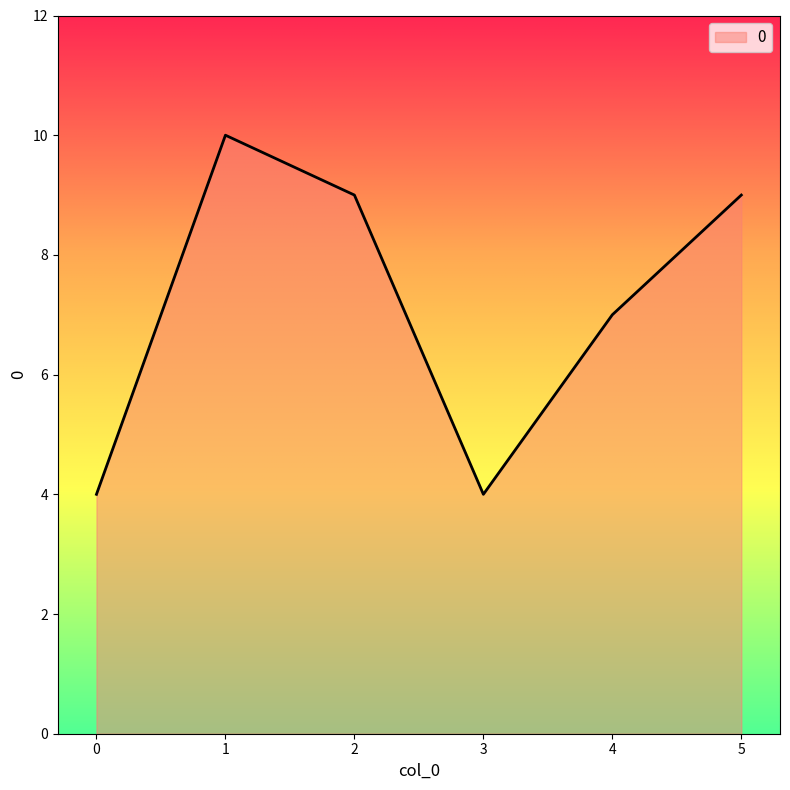

The chart shows a value of 4 at 1. True or false?

False